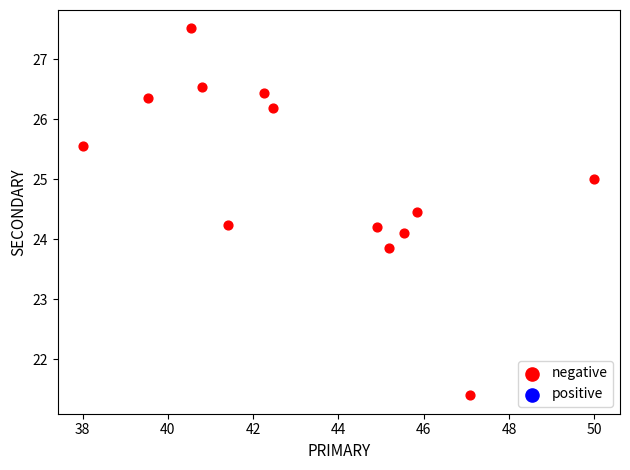

What is the range of Y values (max minus min)?

6.1